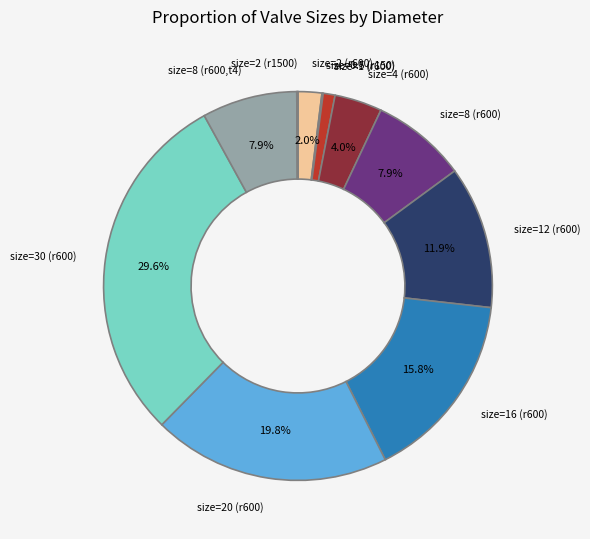

Which category has the biggest portion of the pie?

size=30 (r600)